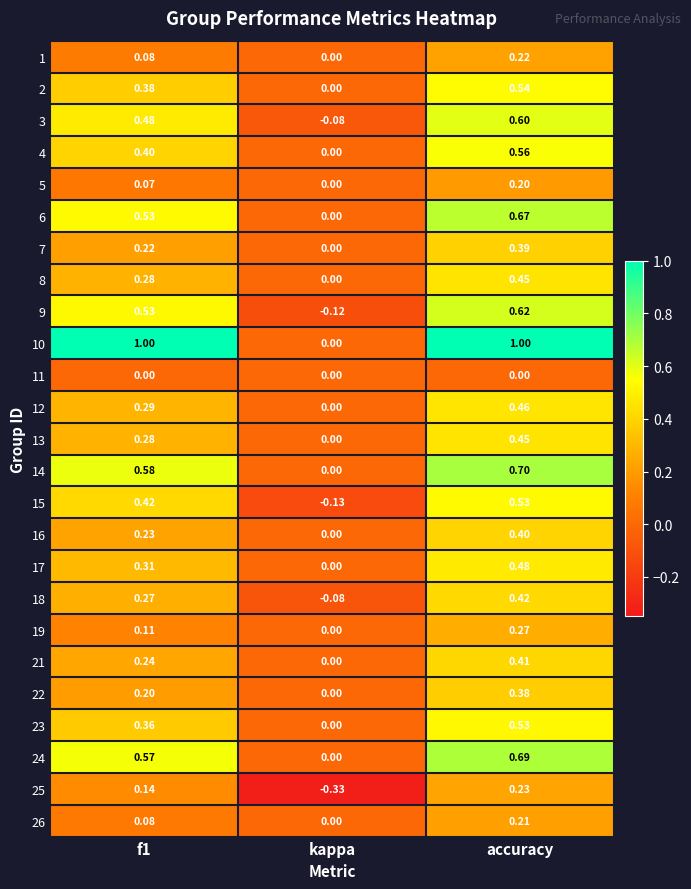

Where is 7 nearest to the value 0?

kappa